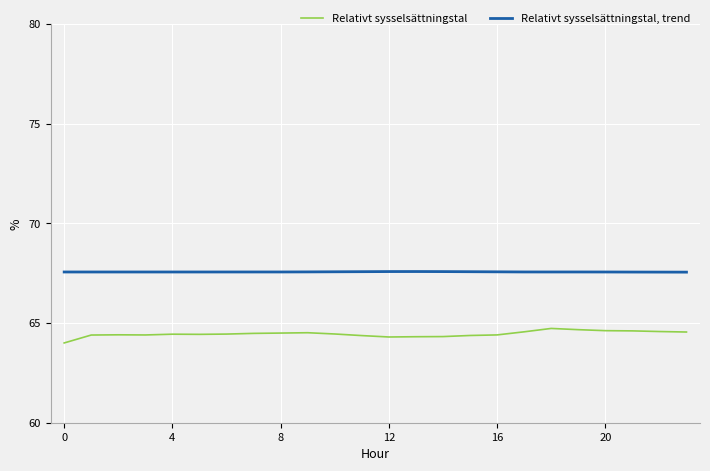

Which series has the largest total across all categories?

Relativt sysselsättningstal, trend